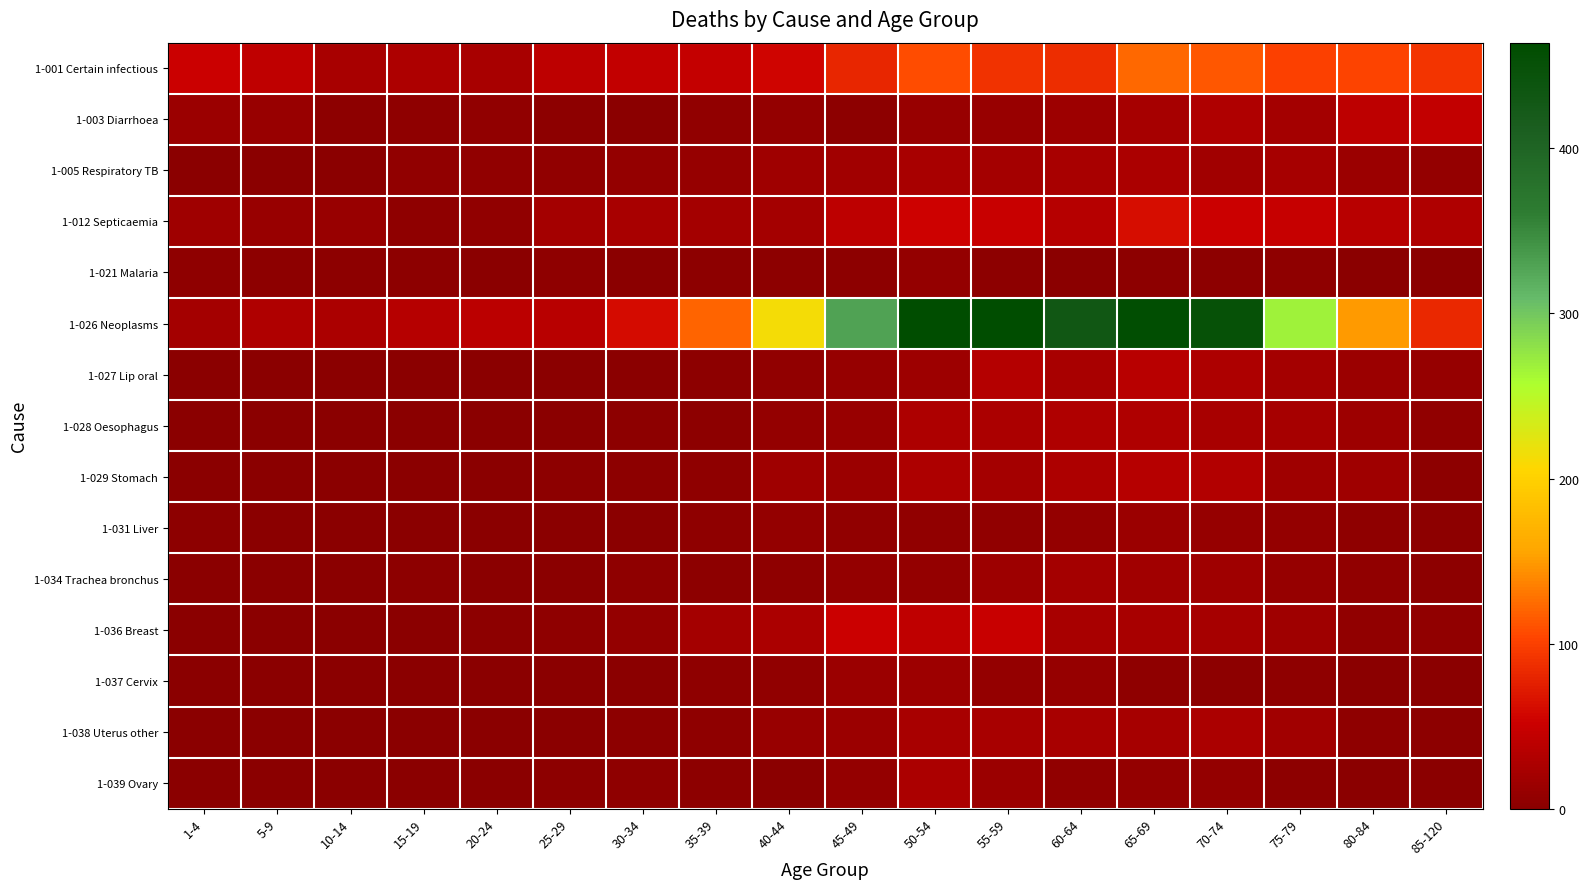

How many categories are shown in the chart?

18